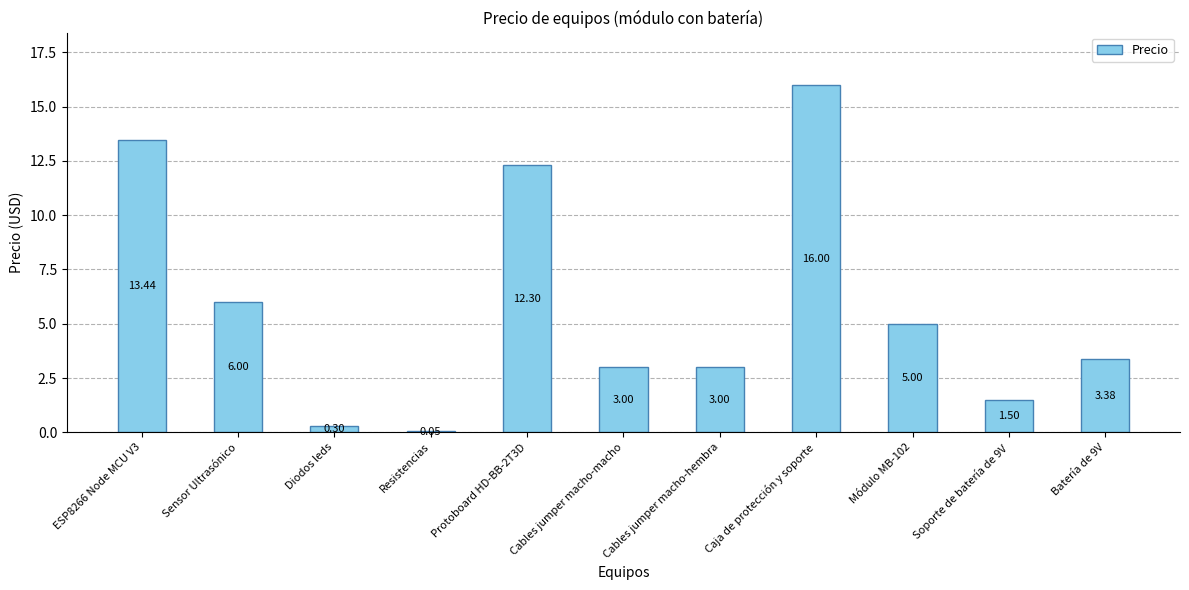

What is the sum of all values?

64.0